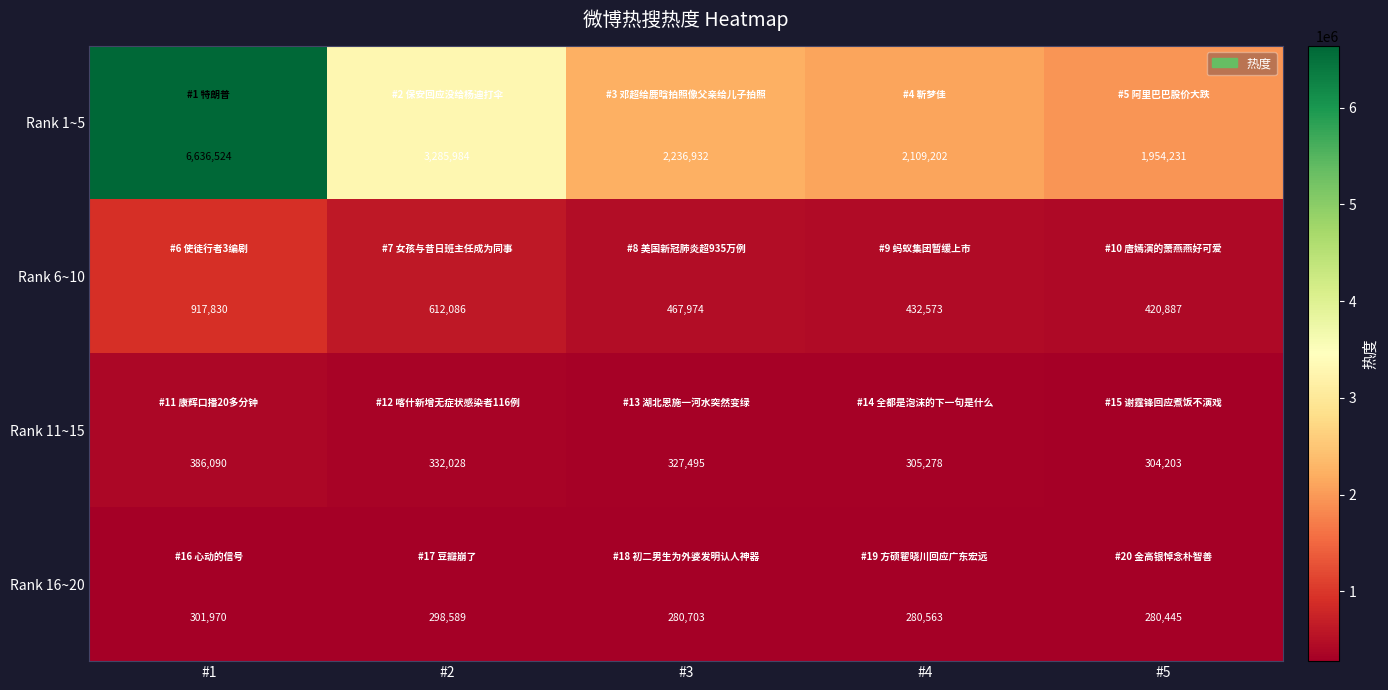

Is it true that Rank 16~20 equals 280703 at #3?

True